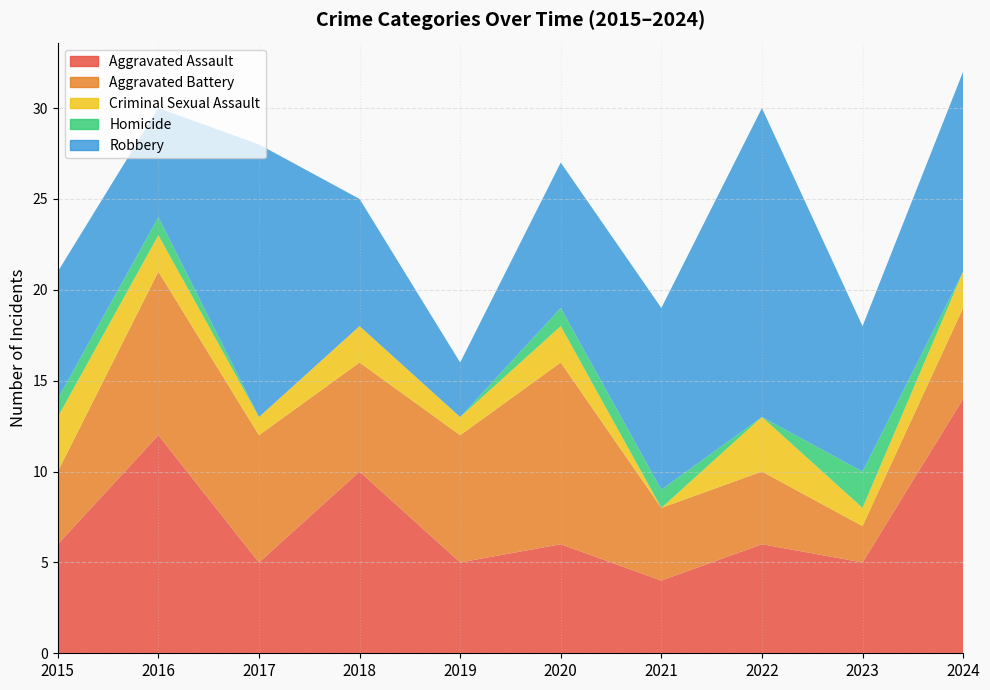

Reading left to right, transcribe all the data shown in this chart.

Aggravated Assault: 2015=6	2016=12	2017=5	2018=10	2019=5	2020=6	2021=4	2022=6	2023=5	2024=14
Aggravated Battery: 2015=4	2016=9	2017=7	2018=6	2019=7	2020=10	2021=4	2022=4	2023=2	2024=5
Criminal Sexual Assault: 2015=3	2016=2	2017=1	2018=2	2019=1	2020=2	2021=0	2022=3	2023=1	2024=2
Homicide: 2015=1	2016=1	2017=0	2018=0	2019=0	2020=1	2021=1	2022=0	2023=2	2024=0
Robbery: 2015=7	2016=6	2017=15	2018=7	2019=3	2020=8	2021=10	2022=17	2023=8	2024=11